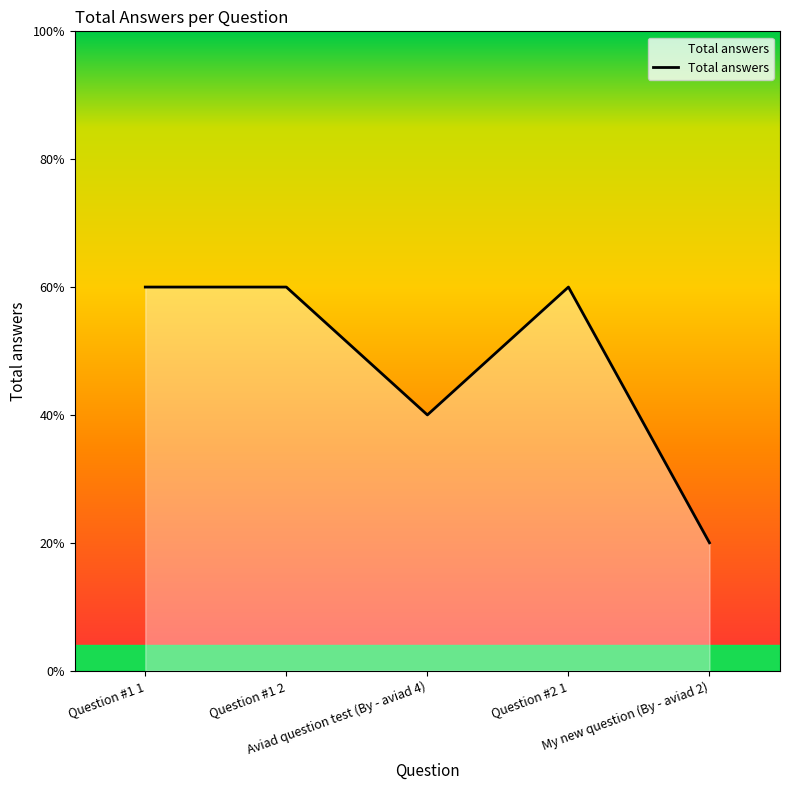

Does the chart display data point markers on the line(s)?

No